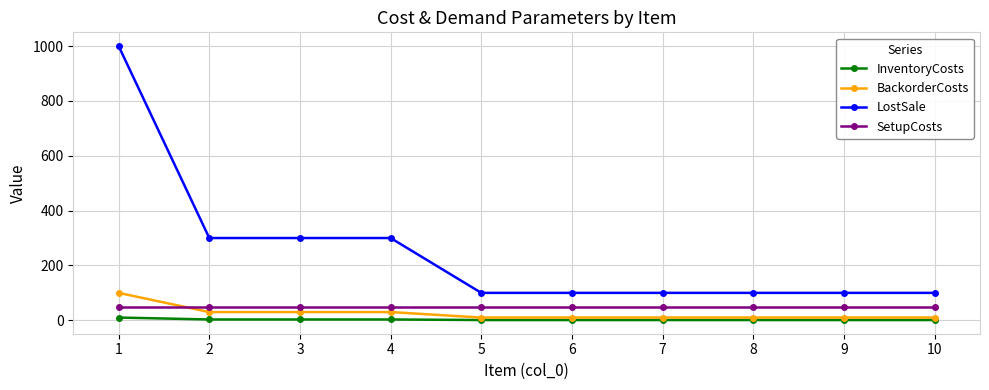

List the series in order of their peak value, lowest first.

InventoryCosts, SetupCosts, BackorderCosts, LostSale